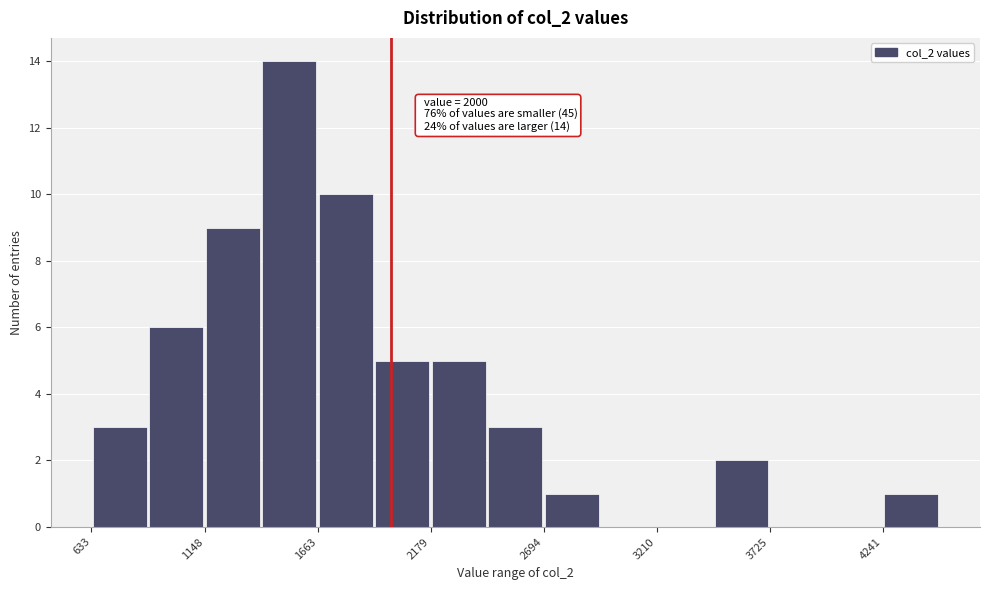

Around what value on the x-axis is the tallest bar? Give the approximate position of its centre, as read against the axis.

1500